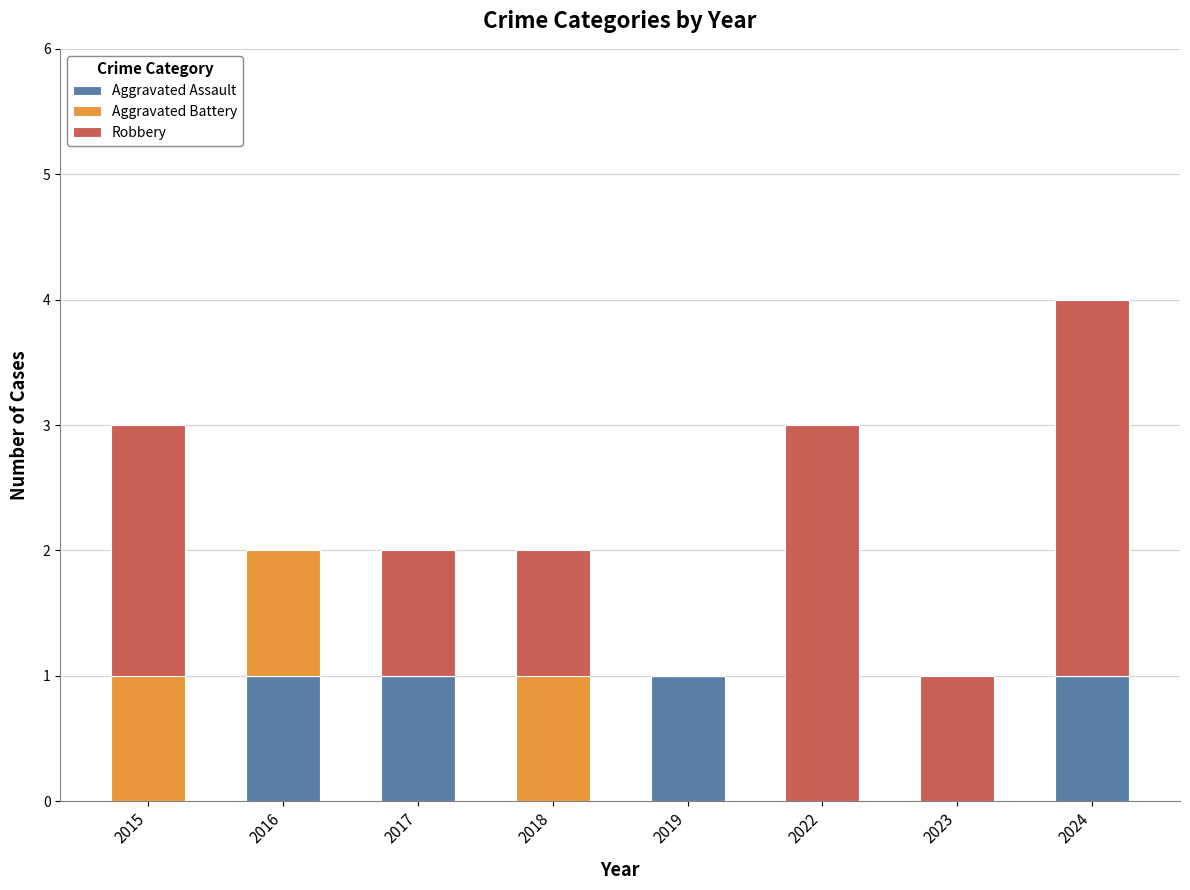

What is the total value across all series at 2015?

3